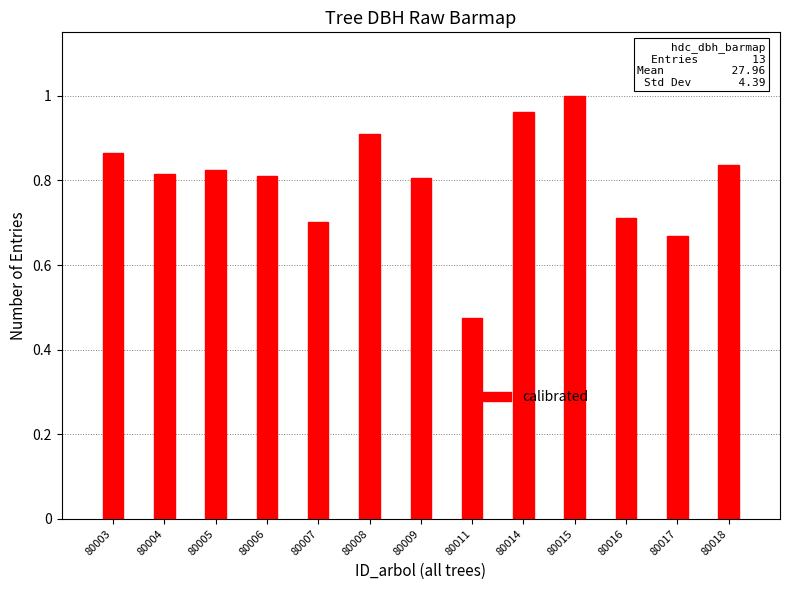

What is the sum of the values at 80004 and 80016?

1.5